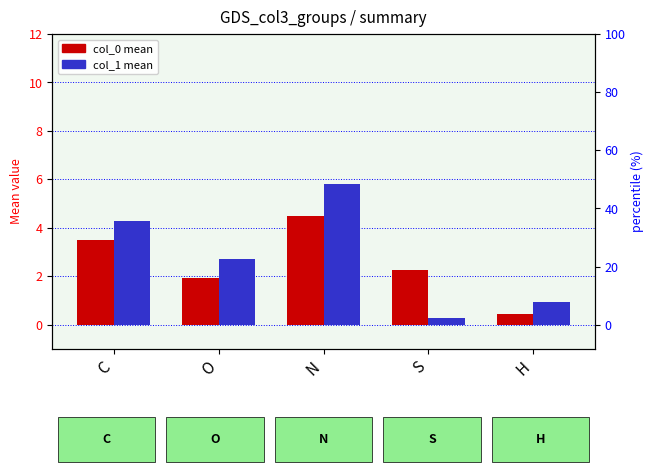

At how many categories does at least one series exceed 1?

4